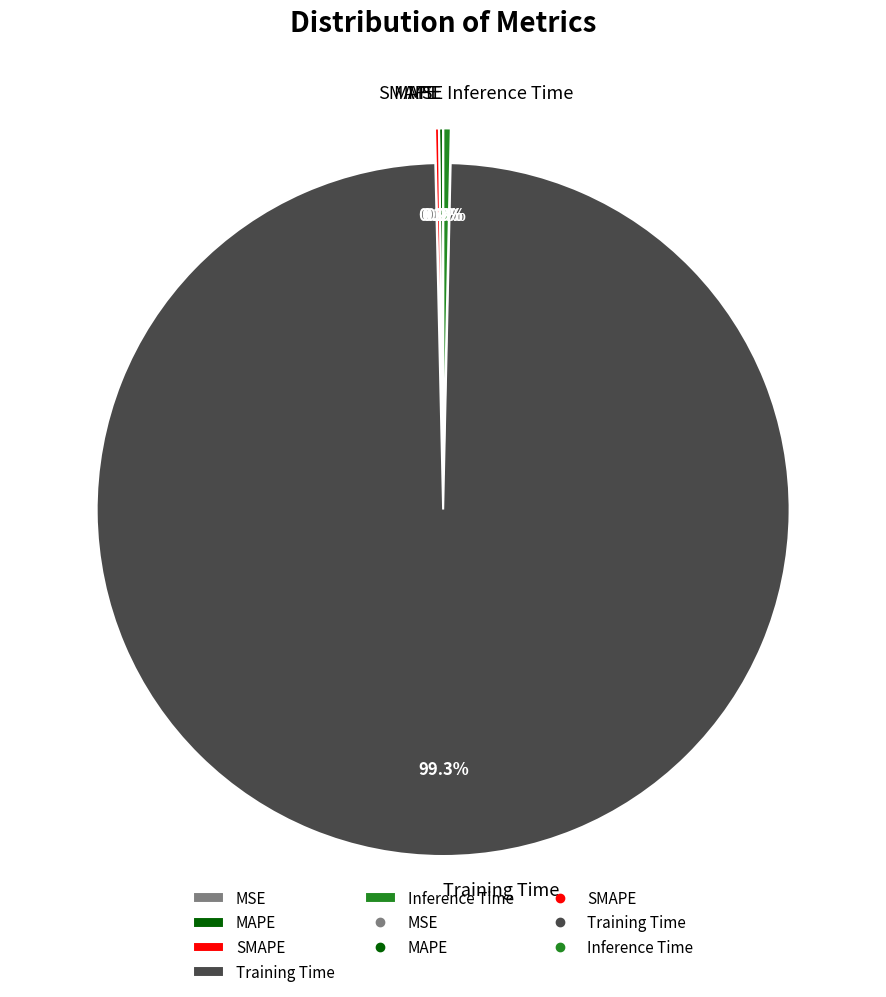

Which category has the biggest portion of the pie?

Training Time